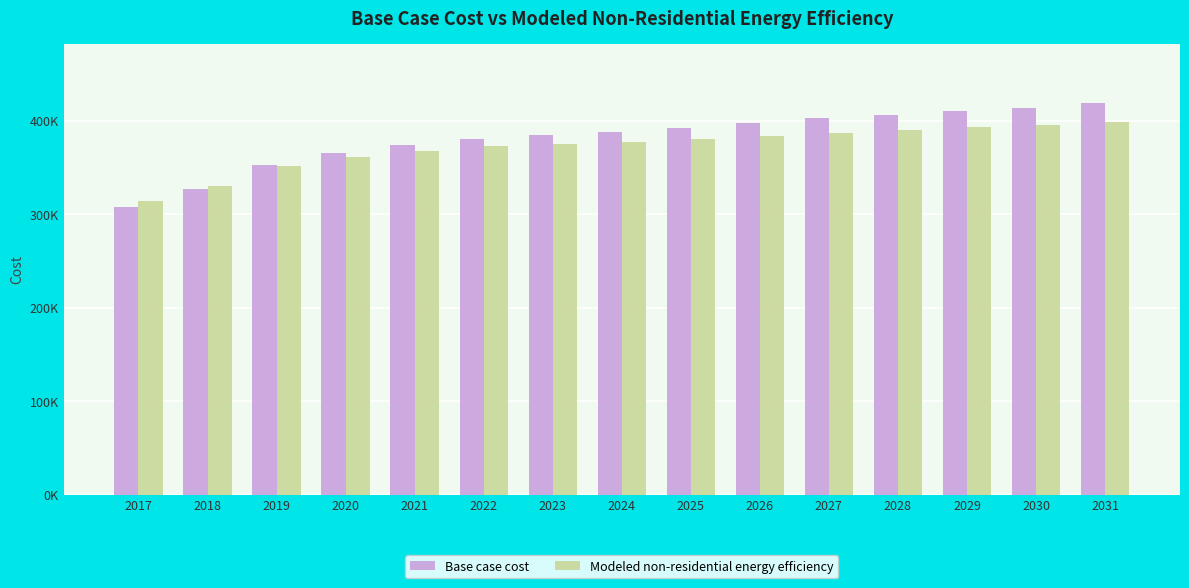

Reading right to left, extract all data points from this chart.

Base case cost: 419508.7	414229.6	410710.1	406017.6	402498.2	397805.6	392526.5	388420.5	384901.0	380208.5	373756.2	365544.2	353226.2	326830.6	308060.3
Modeled non-residential energy efficiency: 399115.5	395278.0	393007.7	389725.3	387495.1	384253.7	380517.7	377835.3	375691.2	372538.1	367860.5	361659.0	351870.4	329724.2	314311.0